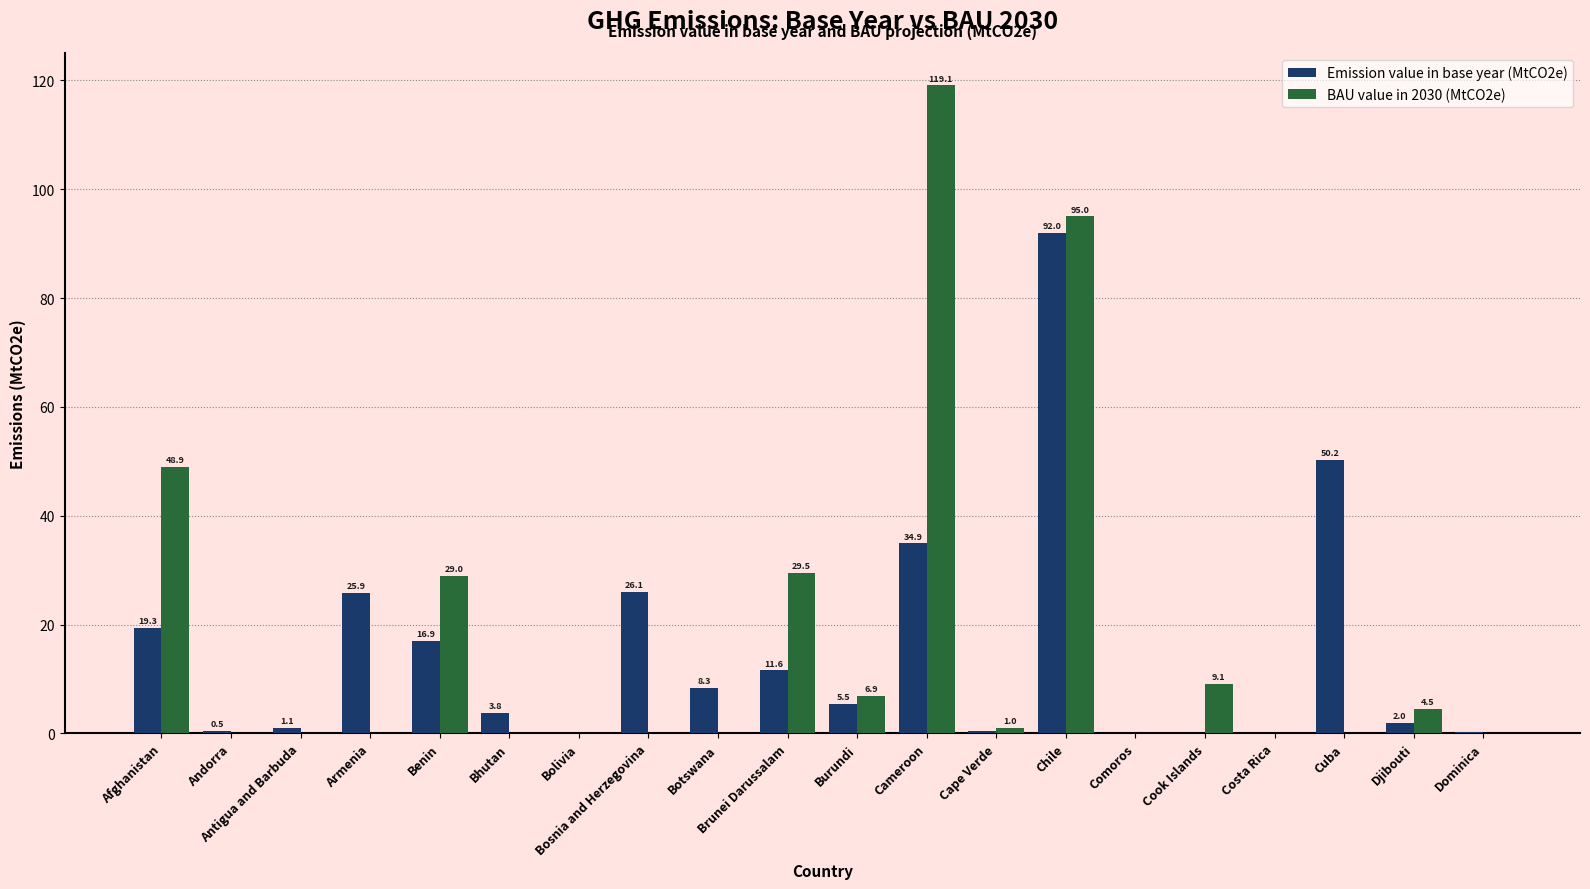

What is the sum of all Emission value in base year (MtCO2e) values?

298.9